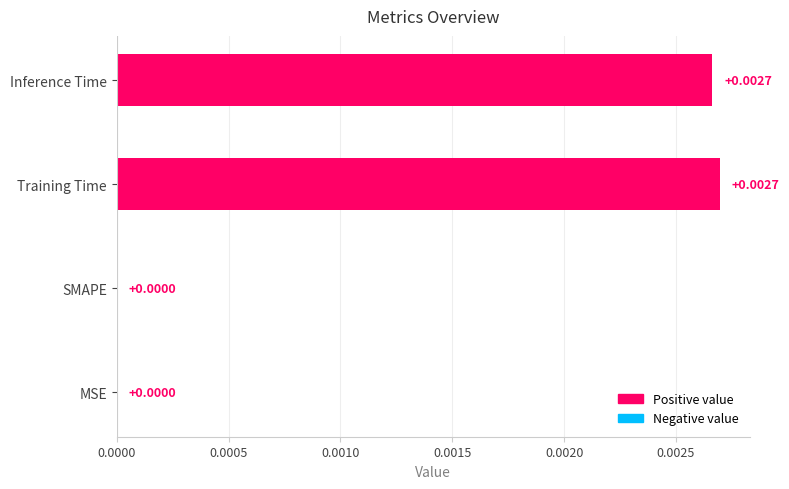

Between MSE and Training Time, which is larger?

Training Time